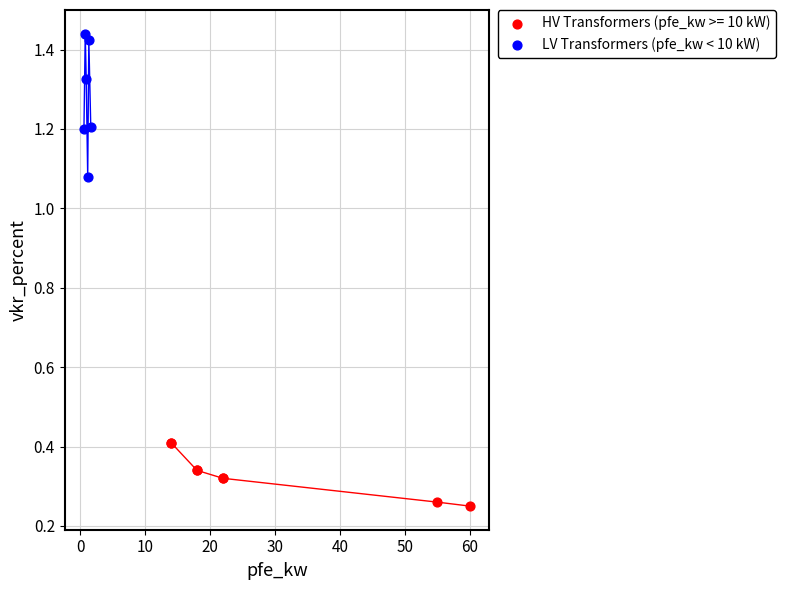

Which series has the largest Y range (max minus min)?

LV Transformers (pfe_kw < 10 kW)